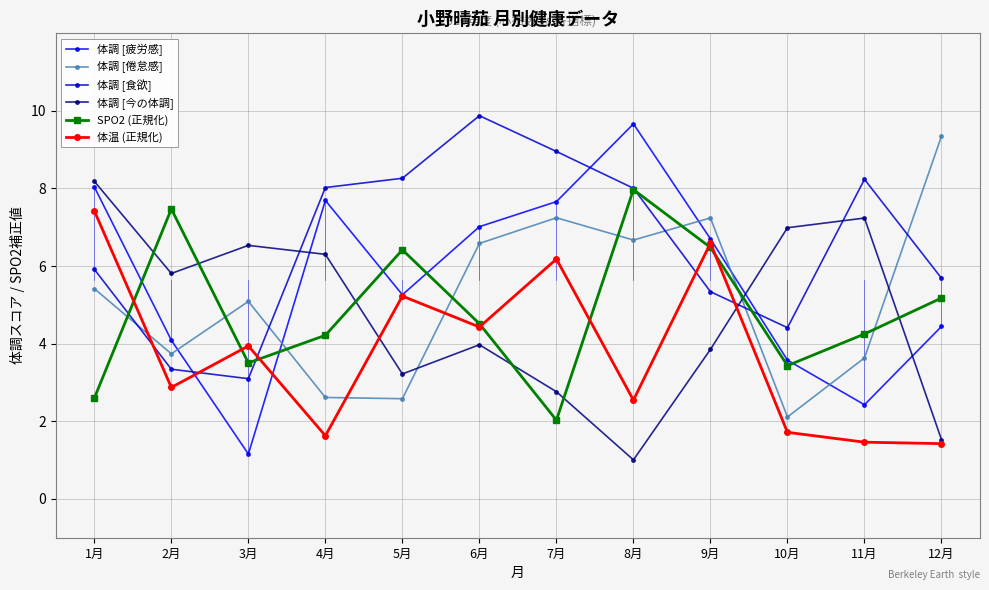

The 体調 [倦怠感] series shows 4.3 at 6月. True or false?

False